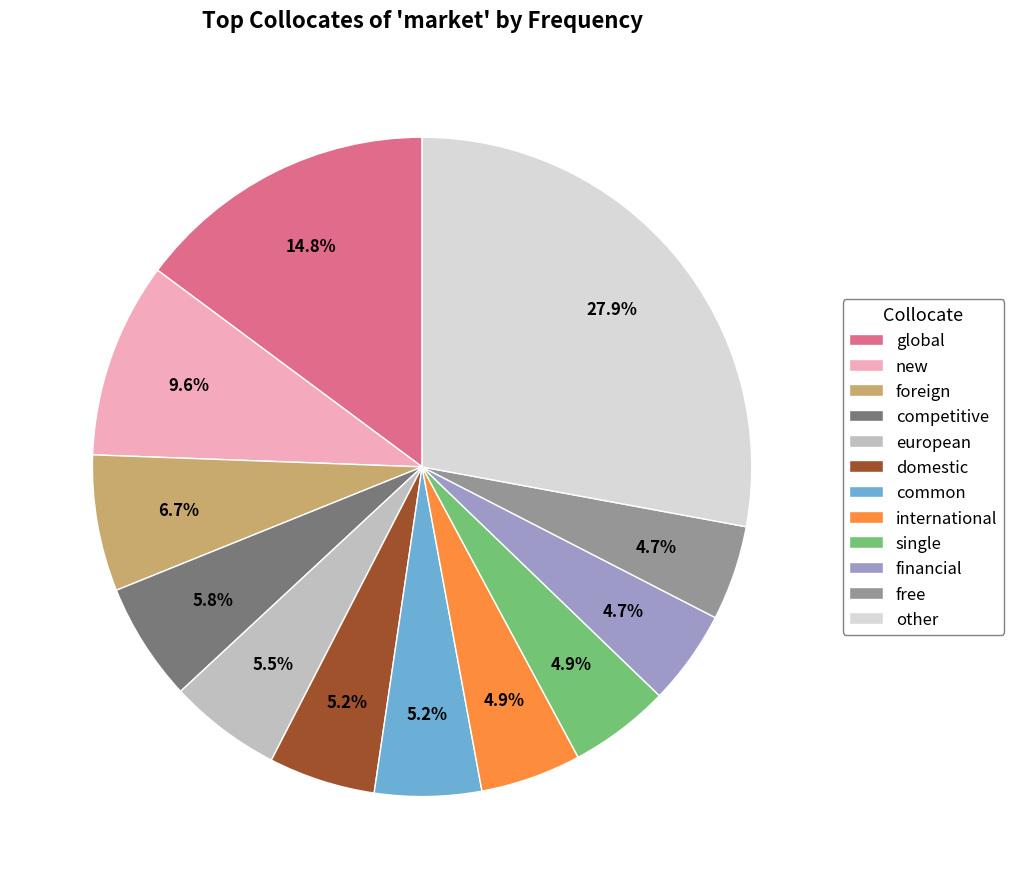

Between new and single, which is larger?

new